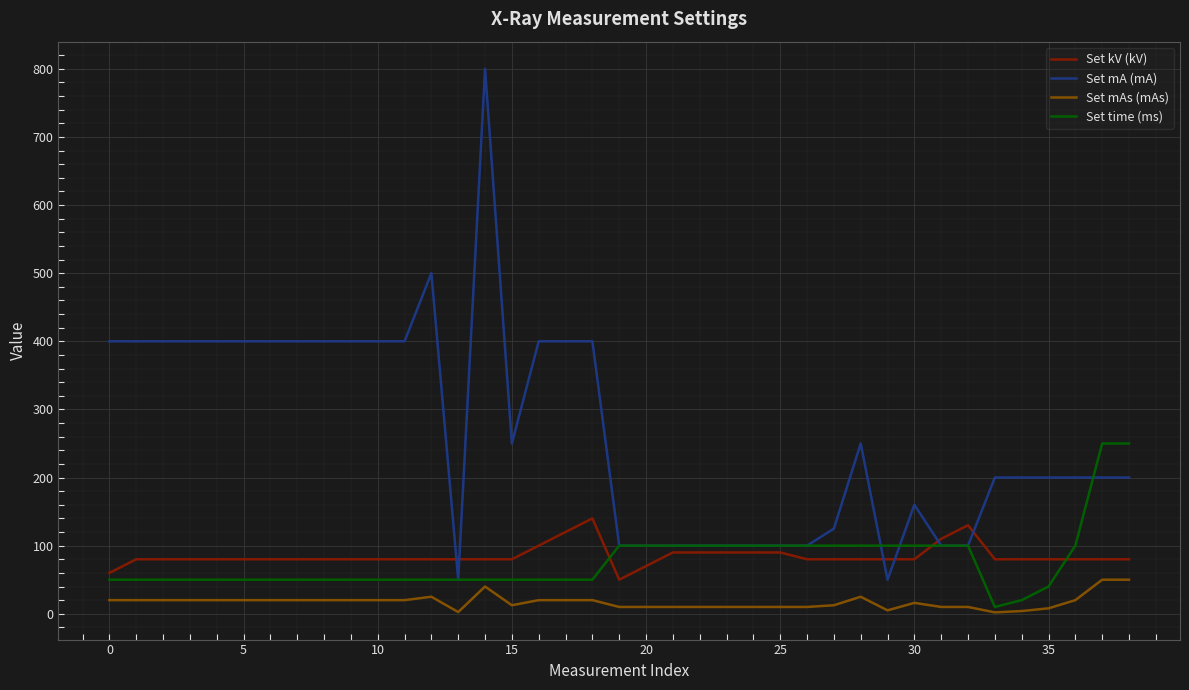

Which series has the largest total across all categories?

Set mA (mA)